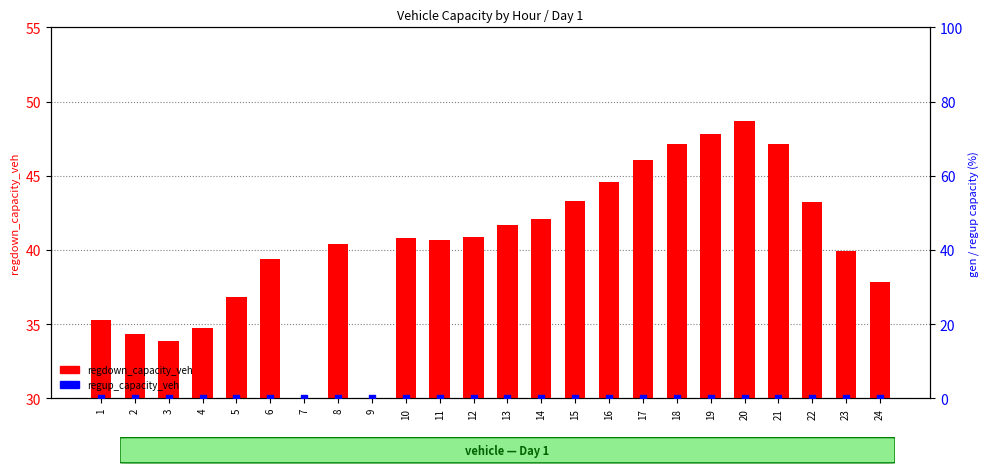

Which series has the largest Y range (max minus min)?

regdown_capacity_veh